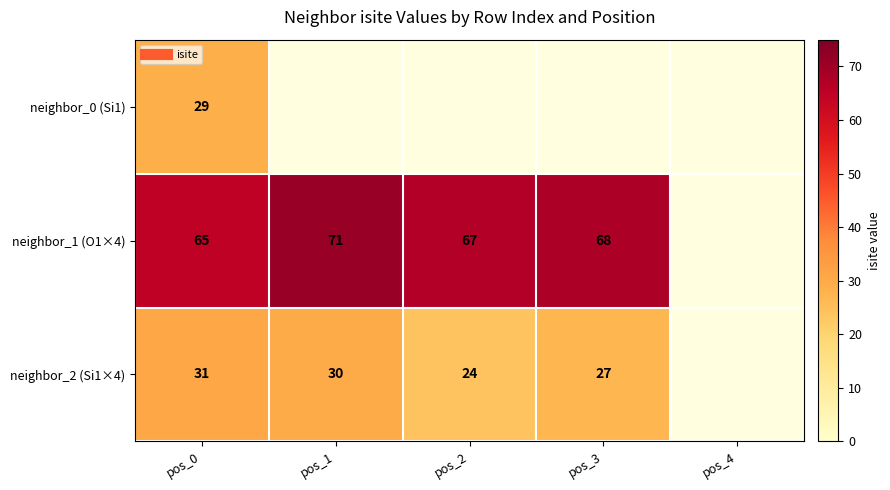

Rank the series by their maximum value, from lowest to highest.

neighbor_0 (Si1), neighbor_2 (Si1×4), neighbor_1 (O1×4)